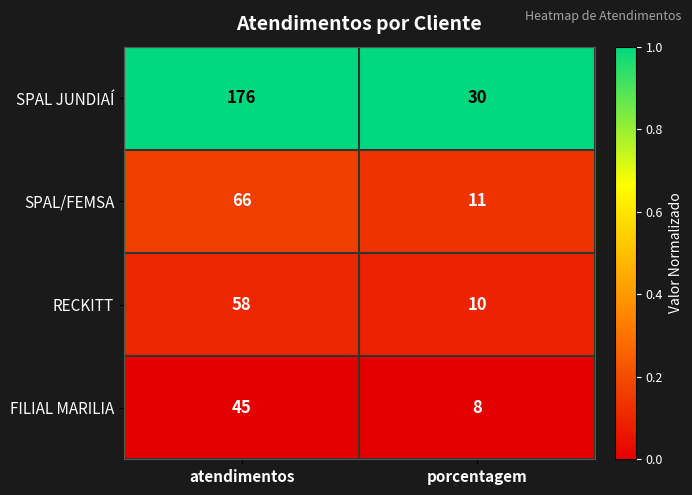

Reading left to right, transcribe all the data shown in this chart.

SPAL JUNDIAÍ: 176	30
SPAL/FEMSA: 66	11
RECKITT: 58	10
FILIAL MARILIA: 45	8